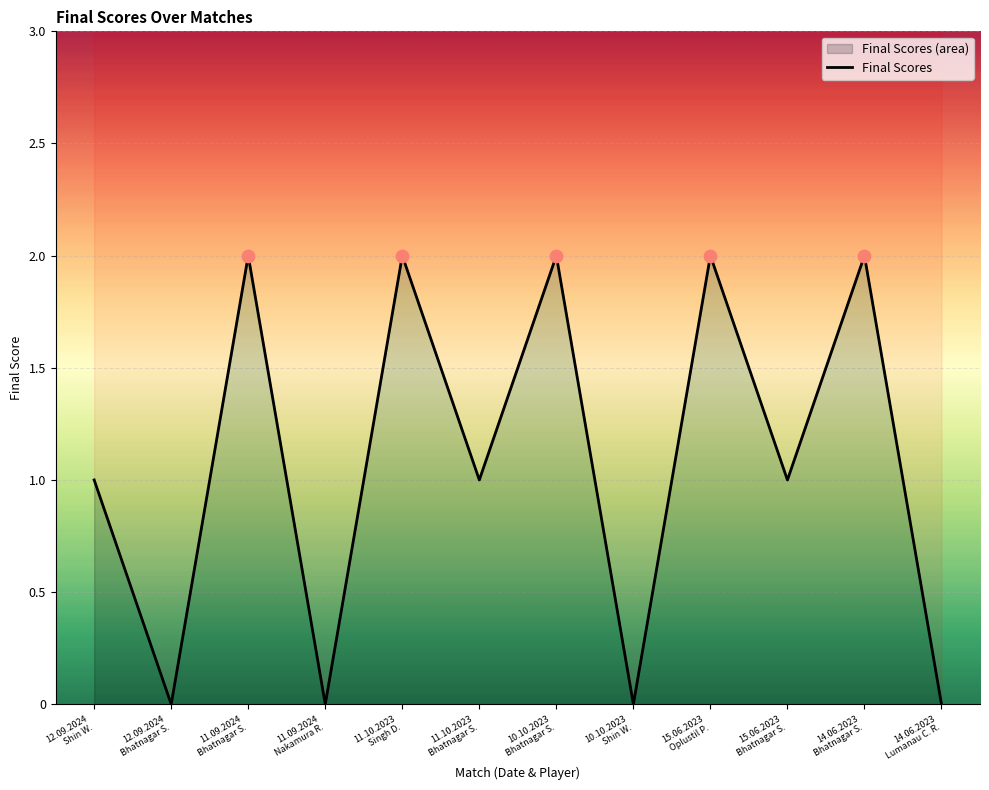

Approximately how many times larger is the value at 11.10.2023
Bhatnagar S. compared to 15.06.2023
Oplustil P.?

0.5